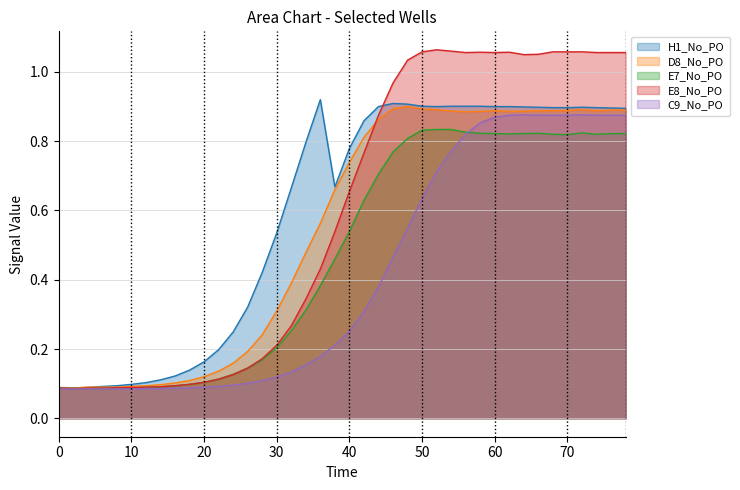

What are all the series names shown in the legend?

H1_No_PO, D8_No_PO, E7_No_PO, E8_No_PO, C9_No_PO